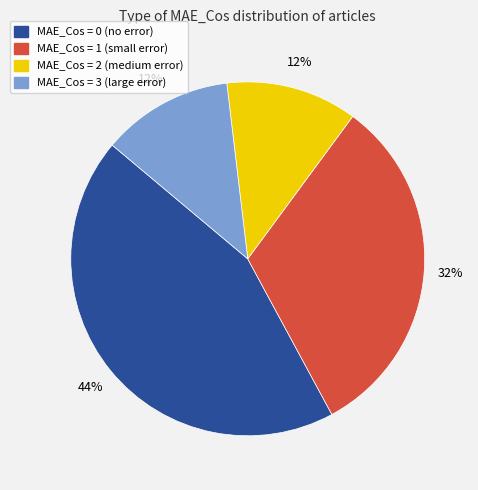

To the nearest percent, what is the average slice percentage?

25%